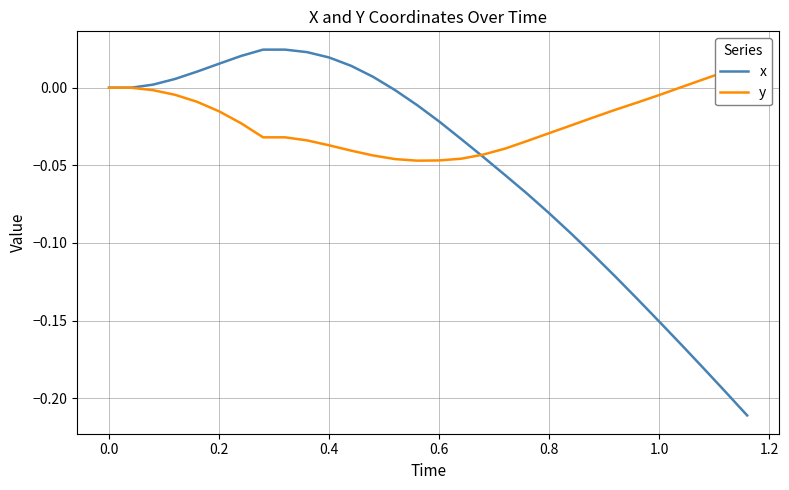

Which series has the widest spread of values?

x